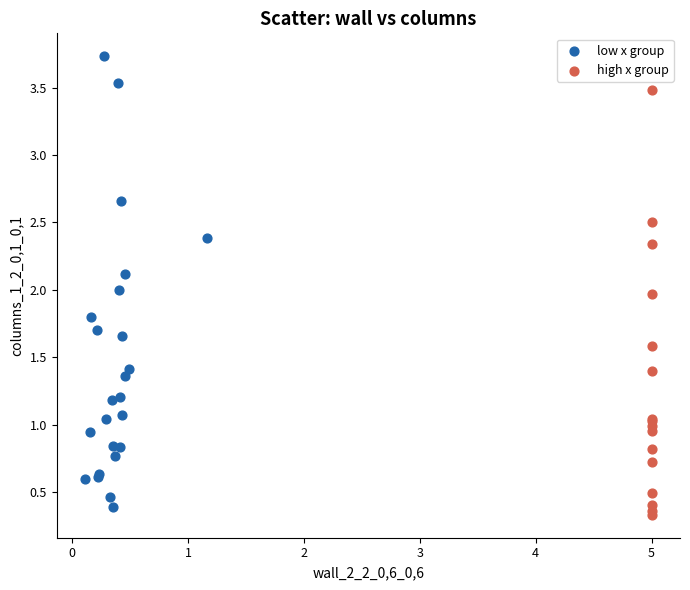

Which series contains the highest Y value?

low x group